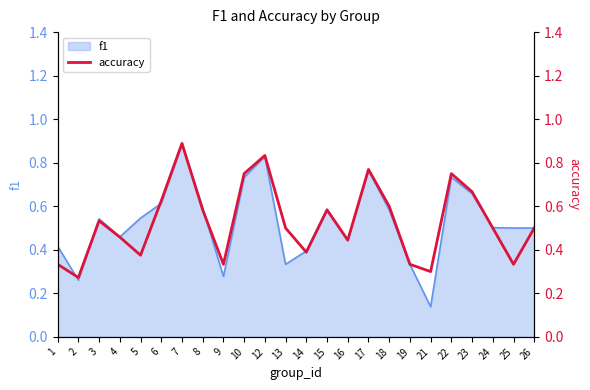

List the labels in order of value, smallest first.

2, 21, 1, 9, 19, 25, 5, 14, 16, 4, 13, 24, 26, 3, 8, 15, 18, 6, 23, 10, 22, 17, 12, 7